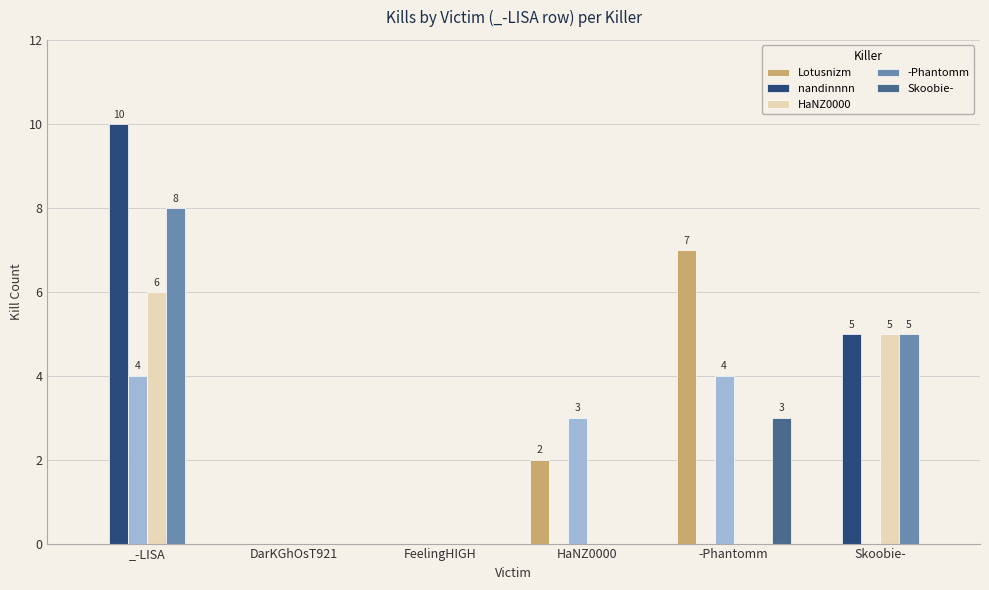

What is the label of the 4th bar from the left?

HaNZ0000